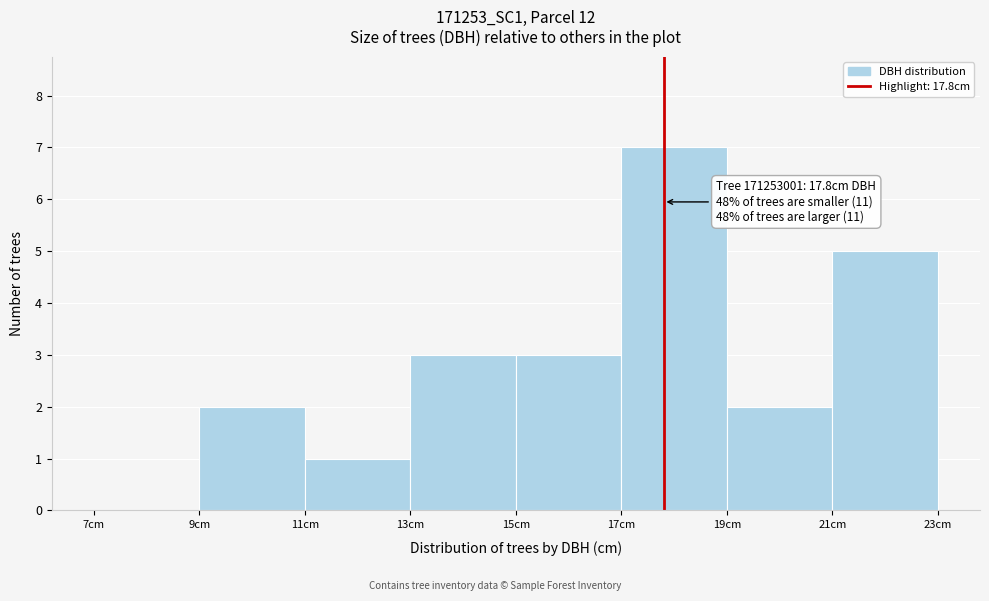

Over which range of the x-axis is the bar tallest?

17 to 19